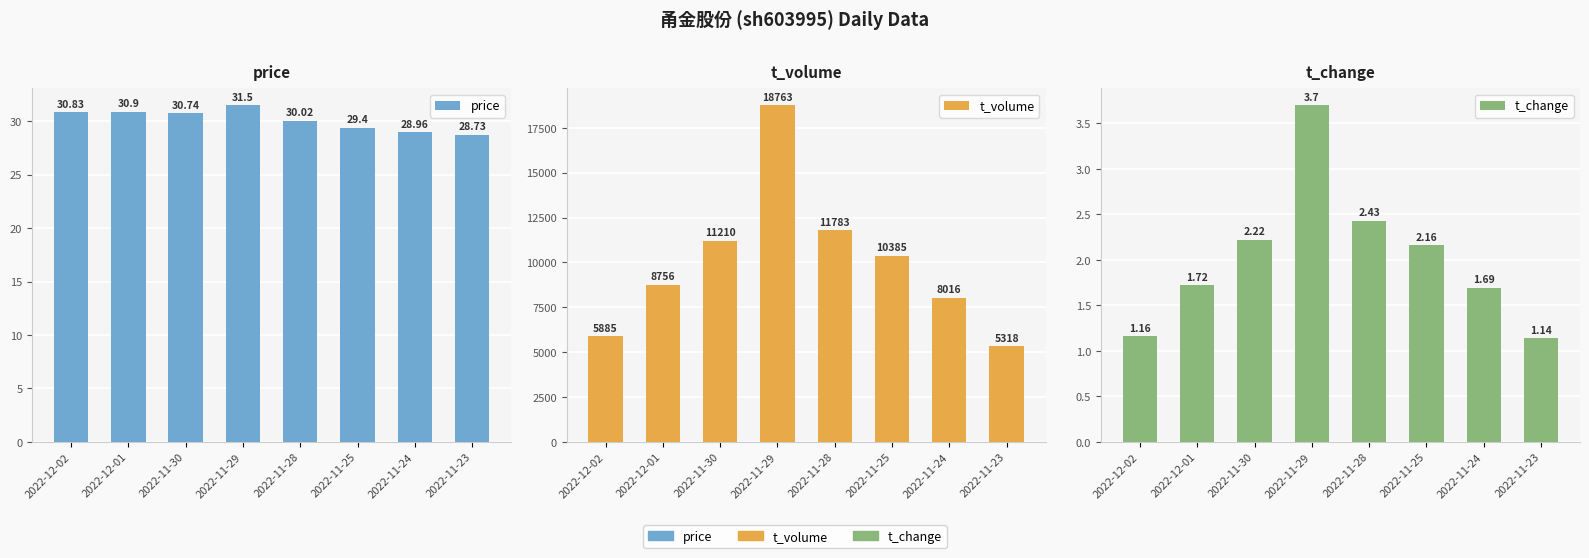

What are all the series names shown in the legend?

price, t_volume, t_change